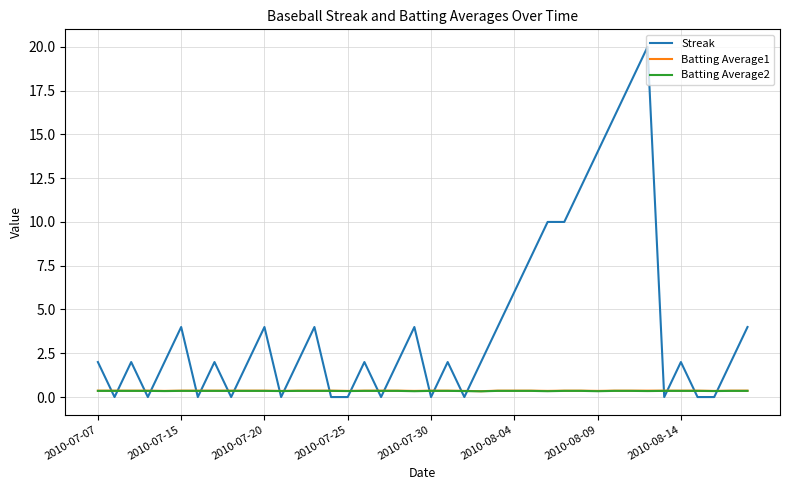

What are all the series names shown in the legend?

Streak, Batting Average1, Batting Average2